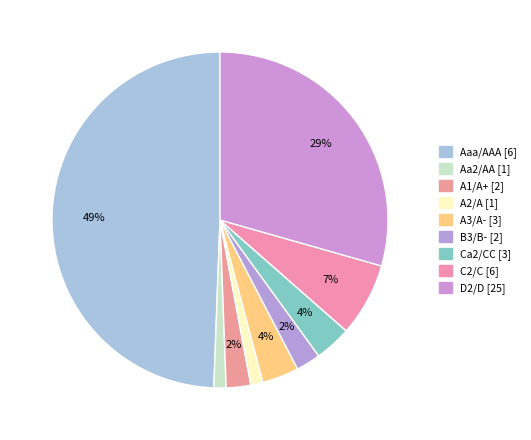

Does A2/A account for over 50% of the chart?

No